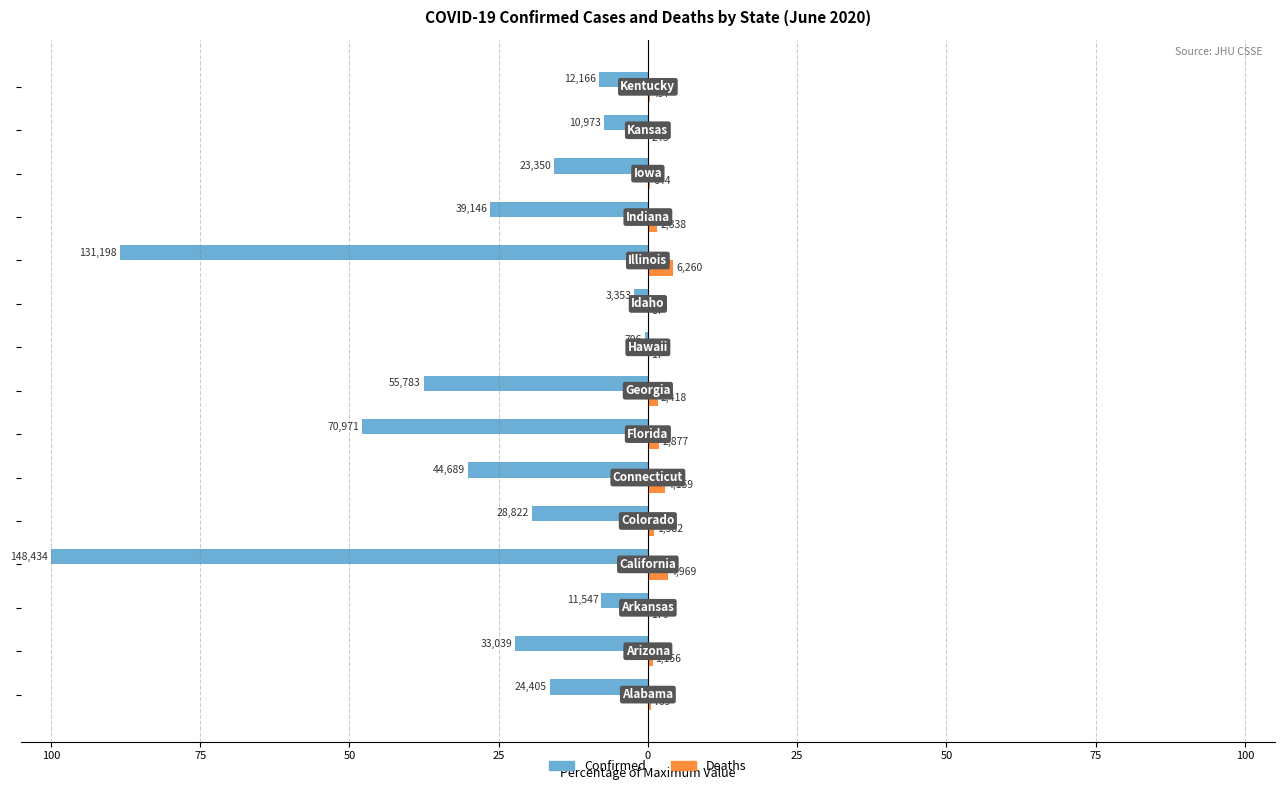

What are all the series names shown in the legend?

Confirmed, Deaths